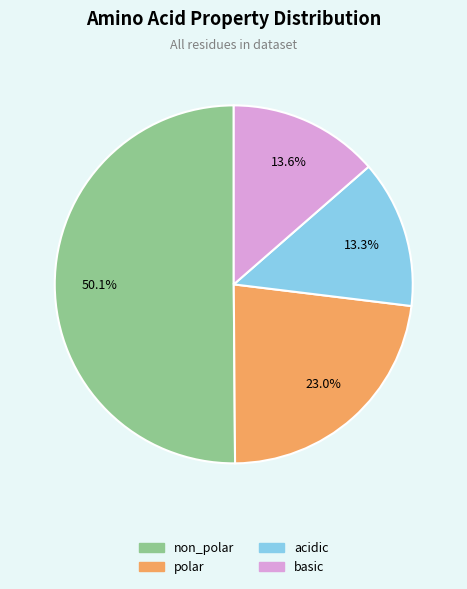

What is the majority slice?

non_polar